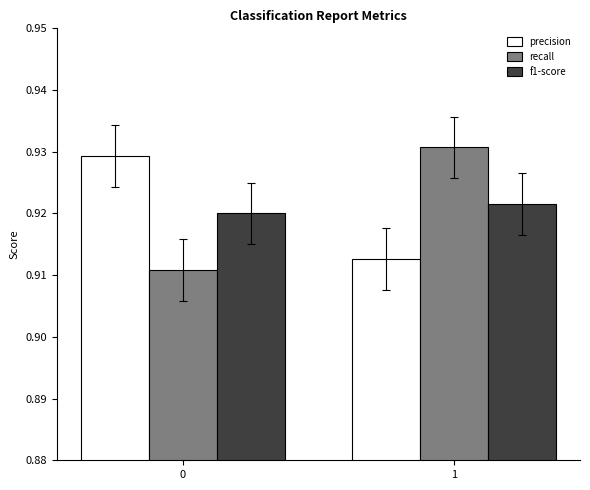

At how many categories does at least one series exceed 0?

2